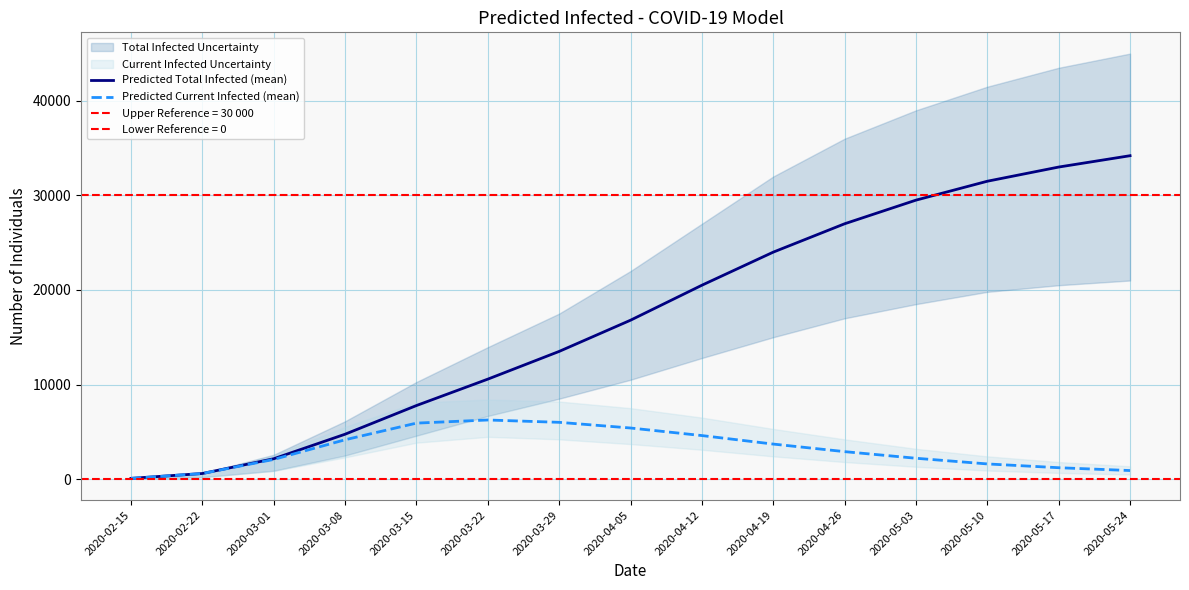

How many data points in Predicted Current Infected (mean) are above 2900?

7